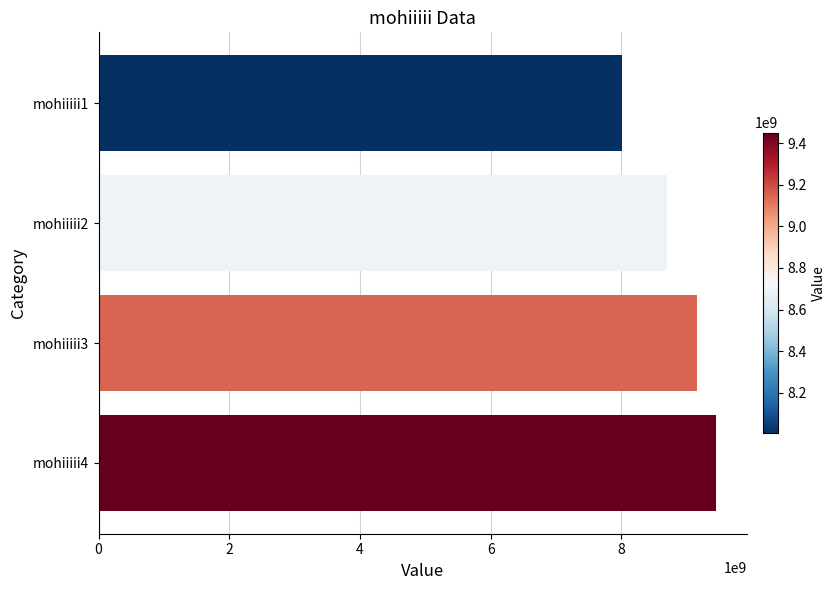

Which label corresponds to the largest value in the chart?

mohiiiii4